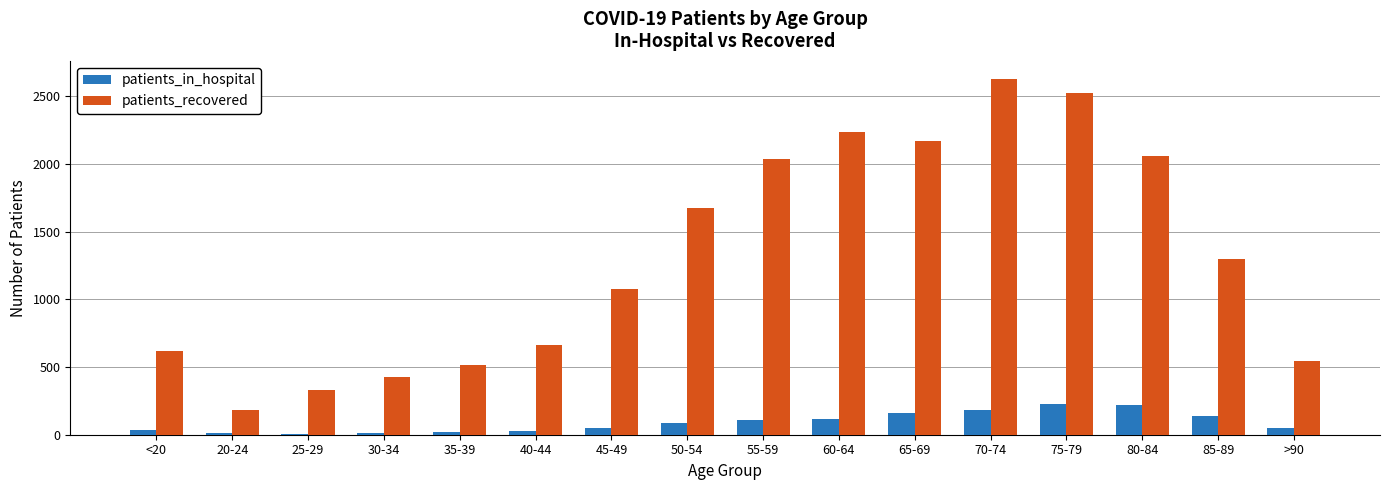

Which series has the largest total across all categories?

patients_recovered